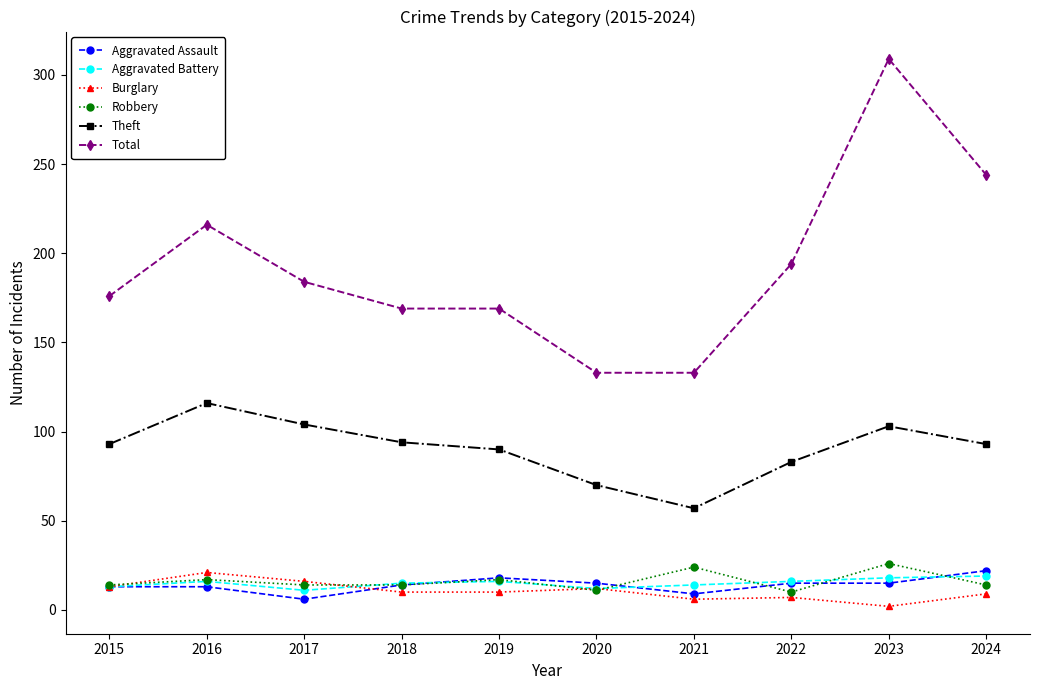

What are all the series names shown in the legend?

Aggravated Assault, Aggravated Battery, Burglary, Robbery, Theft, Total